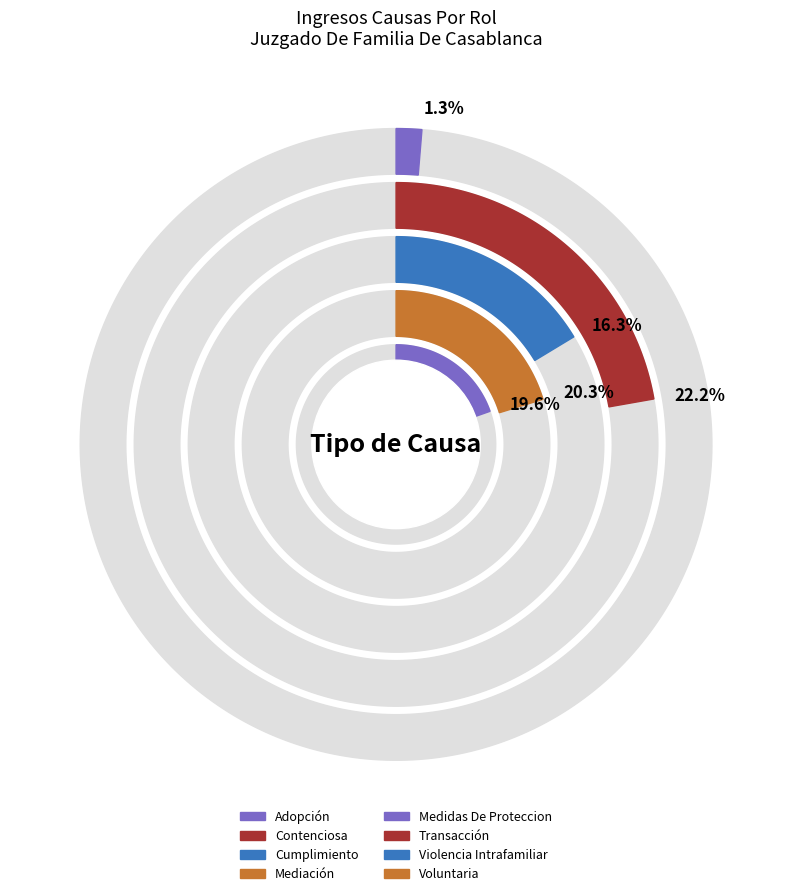

Count the number of slices in the pie.

8